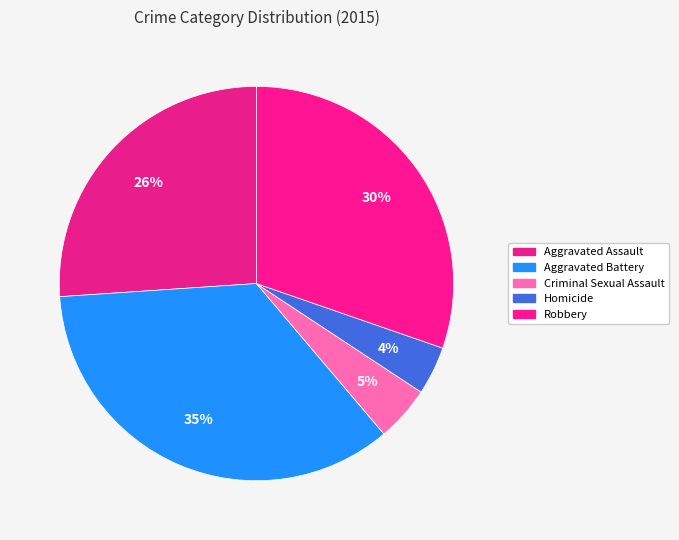

How many segments does this pie chart have?

5